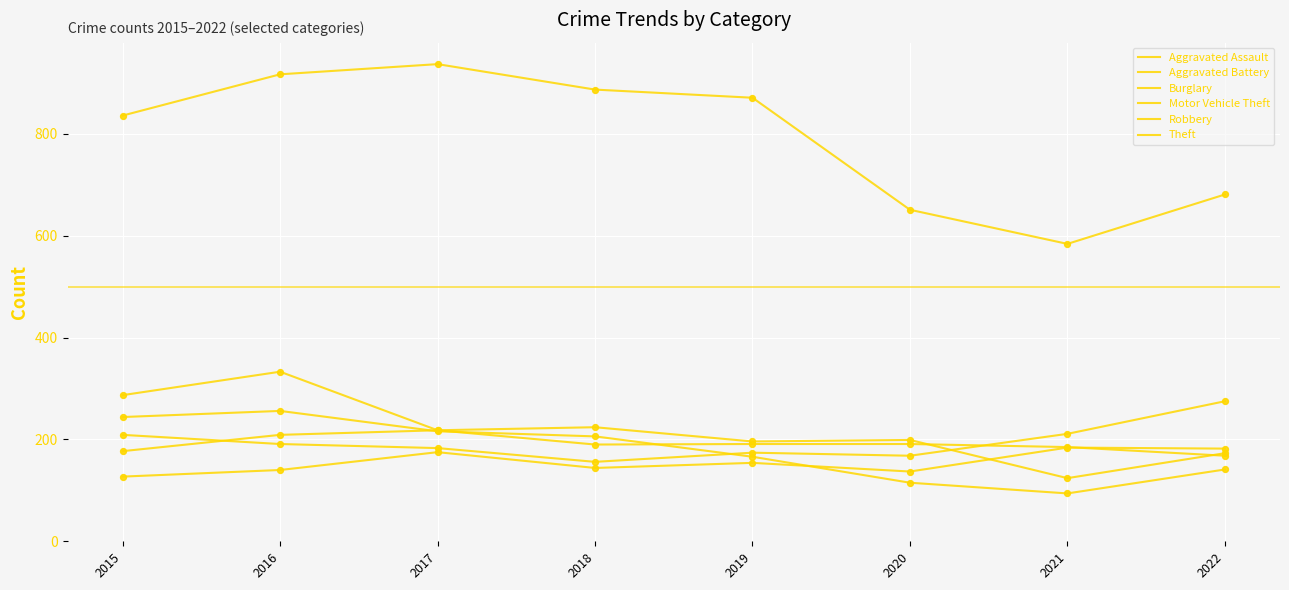

At how many categories does at least one series exceed 359?

8